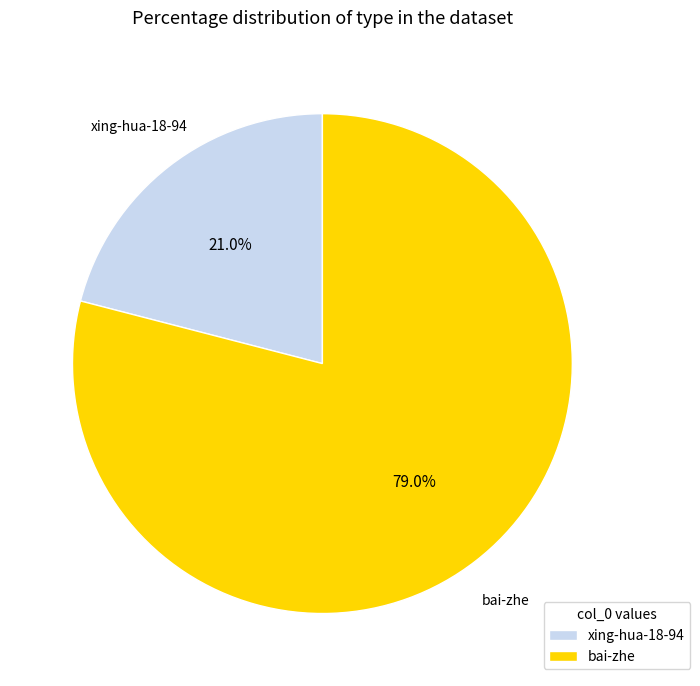

What percentage is the bai-zhe slice, to the nearest percent?

79%